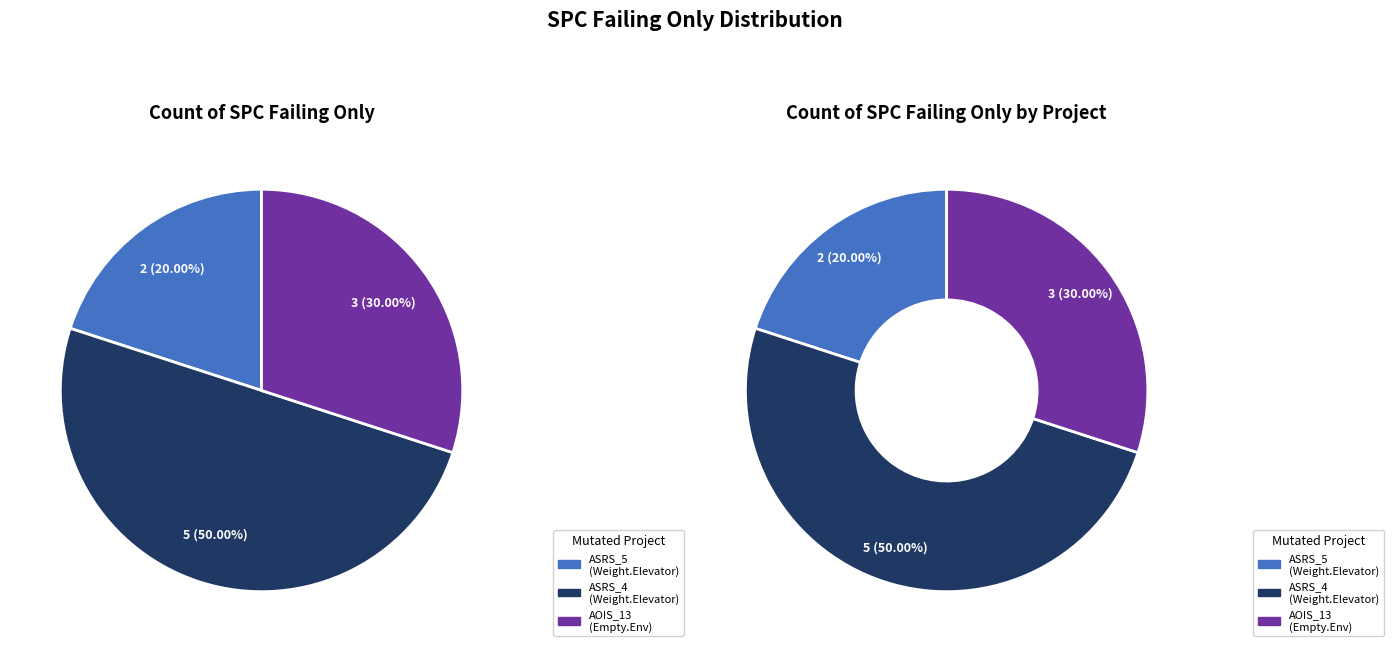

What is the largest slice in the pie chart?

Weight.ElevatorSystem.Elevator.ASRS_4